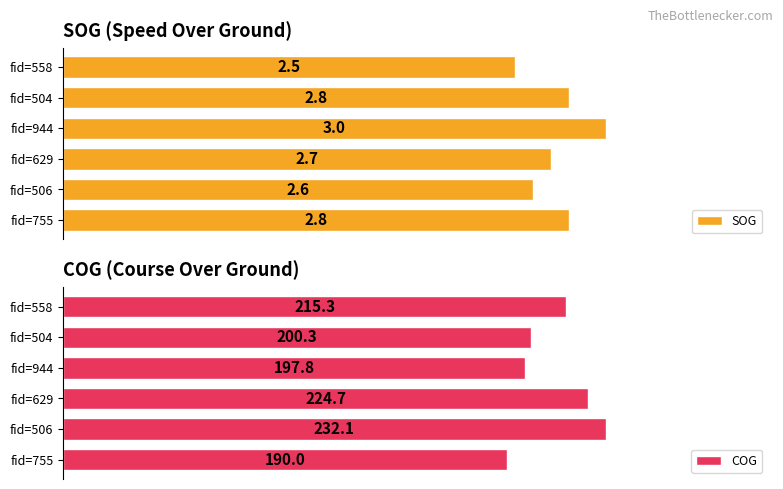

Where is SOG nearest to the value 2?

fid=558